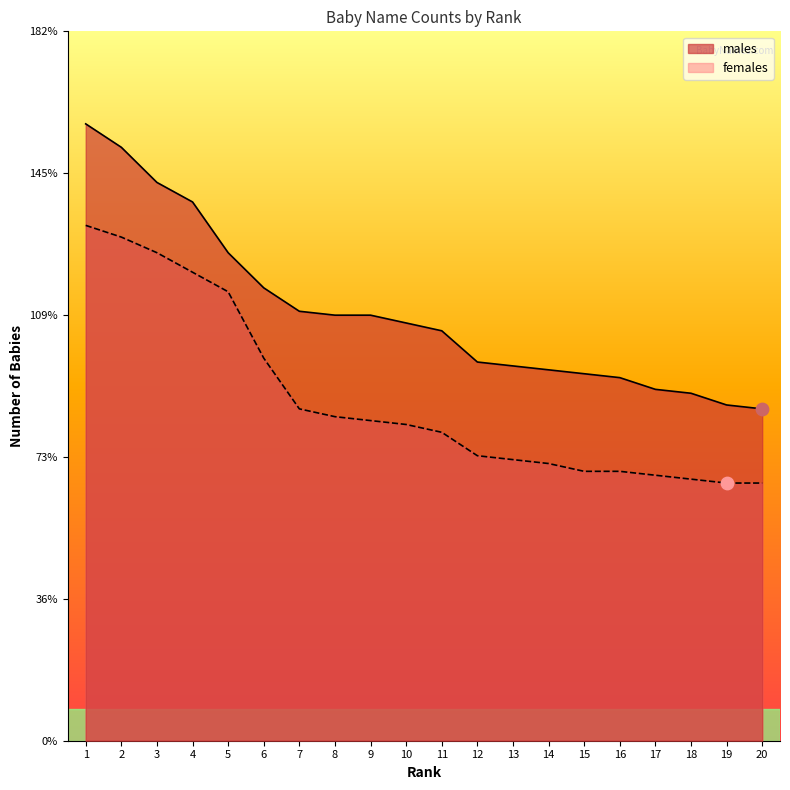

At which category is the sum across all series the highest?

1